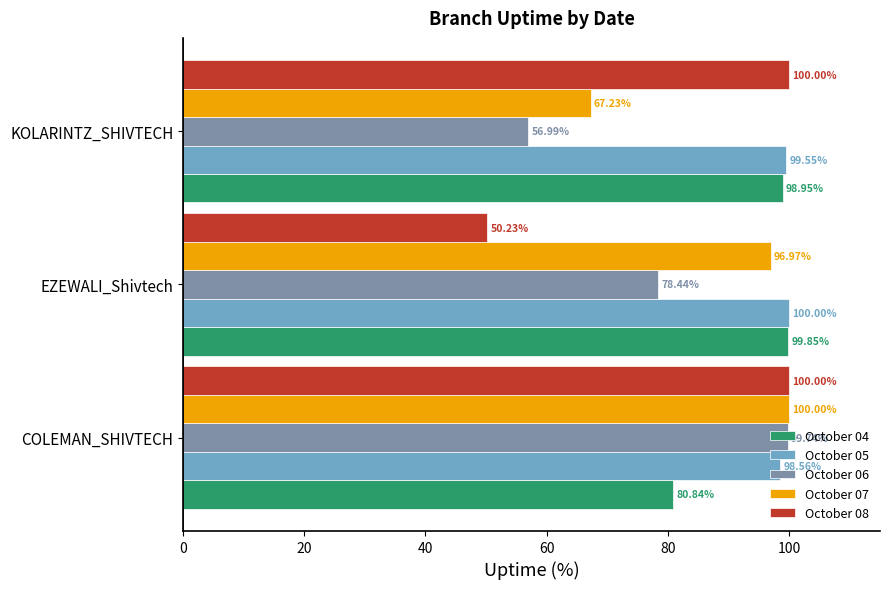

At which label does October 06 reach its peak?

COLEMAN_SHIVTECH